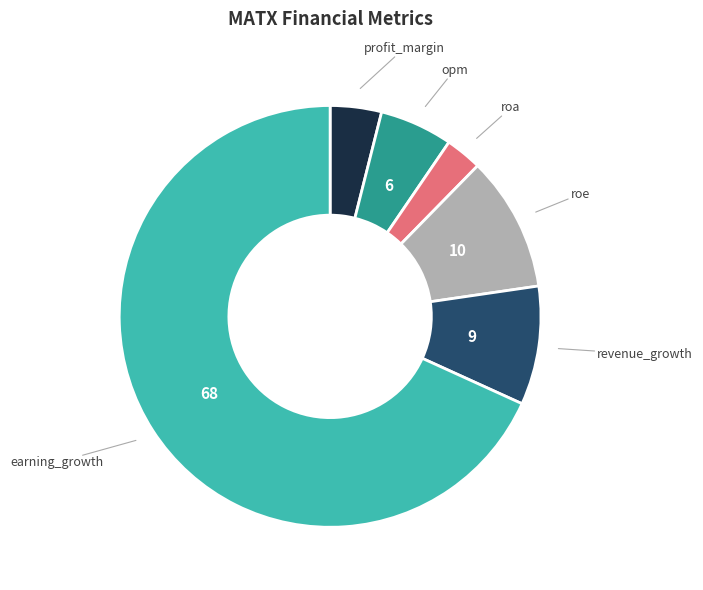

Is the sum of opm and revenue_growth greater than half?

No